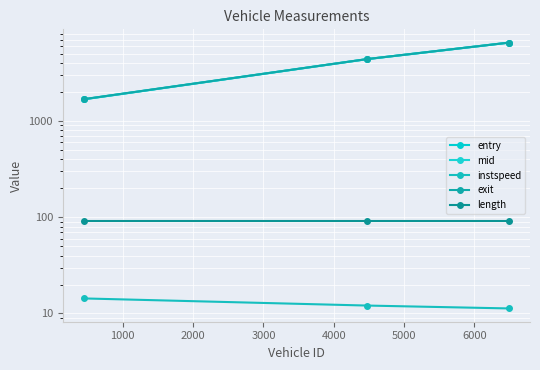

Reading left to right, what are all the values shown in this chart?

entry: 1679.0	4389.4	6505.1
mid: 1681.2	4392.1	6508.1
instspeed: 14.3	12.1	11.3
exit: 1685.8	4397.6	6512.8
length: 90.7	90.7	90.7